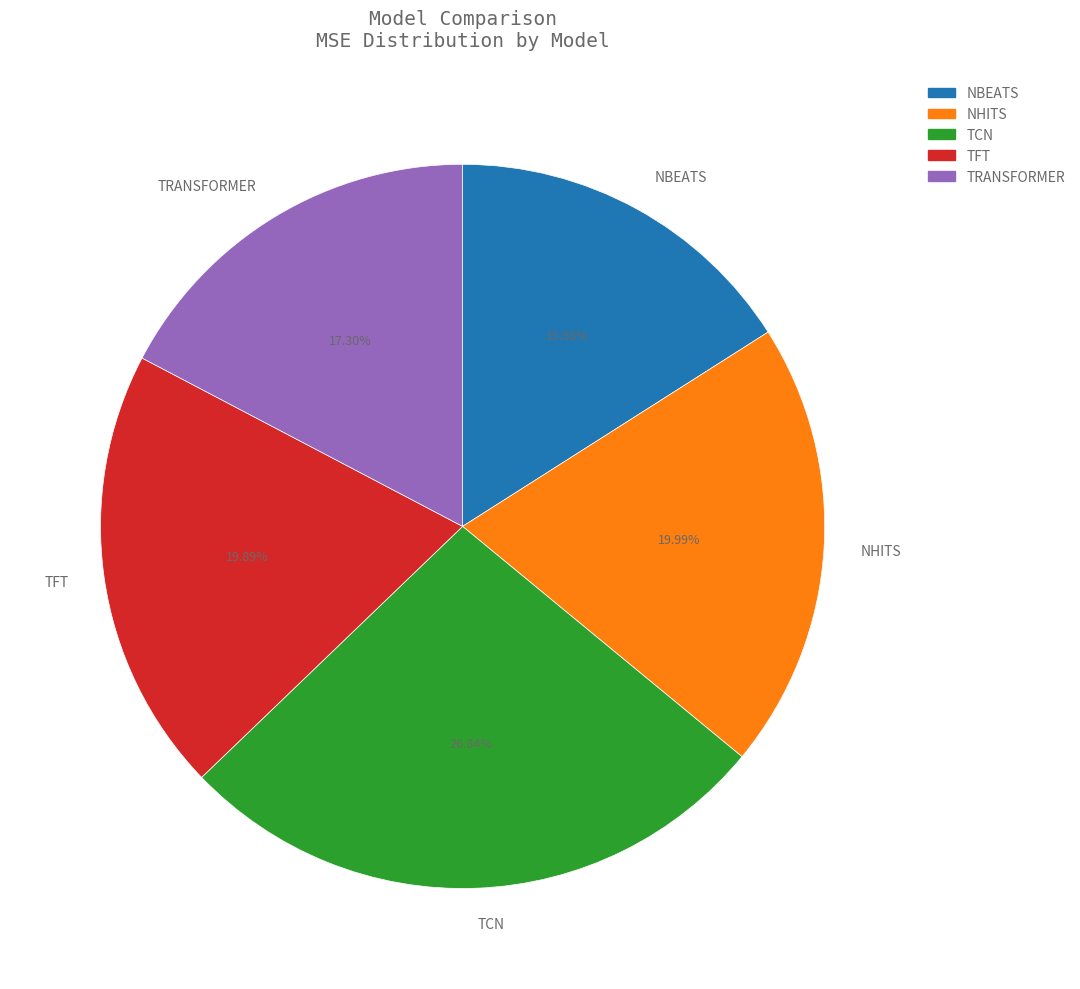

What is the largest slice in the pie chart?

TCN